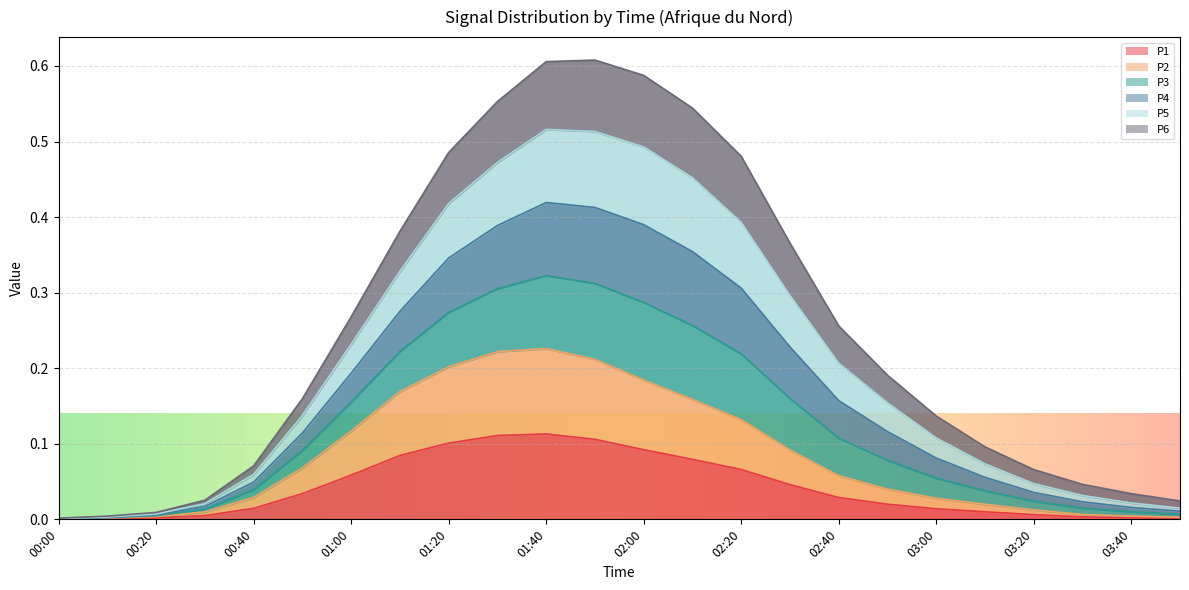

Which category has the highest value across all series?

01:50